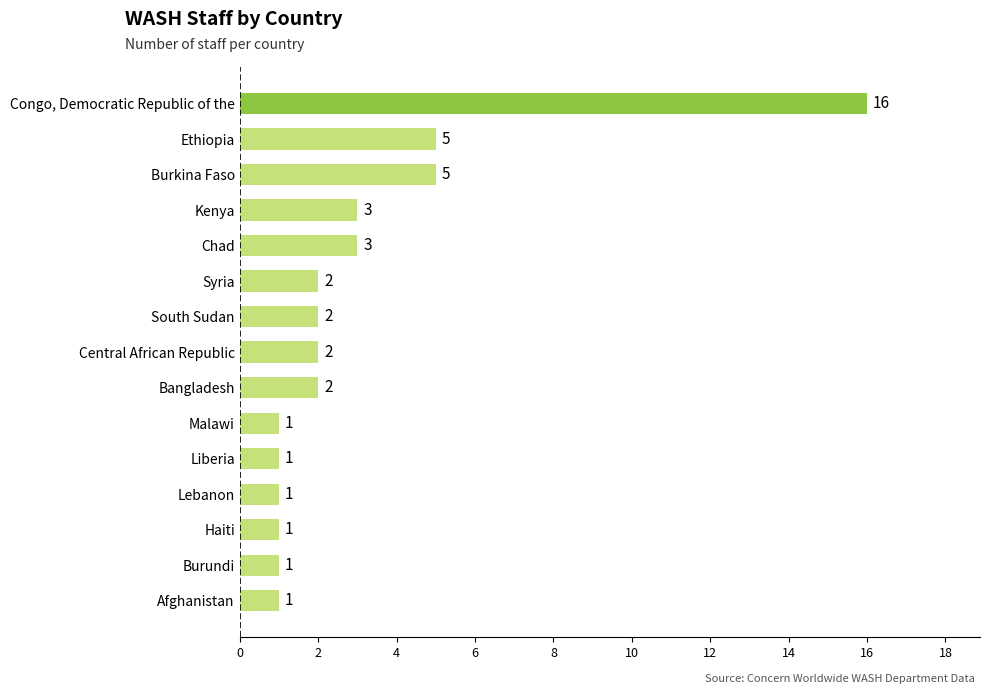

Which category has the highest value across all series?

Congo, Democratic Republic of the